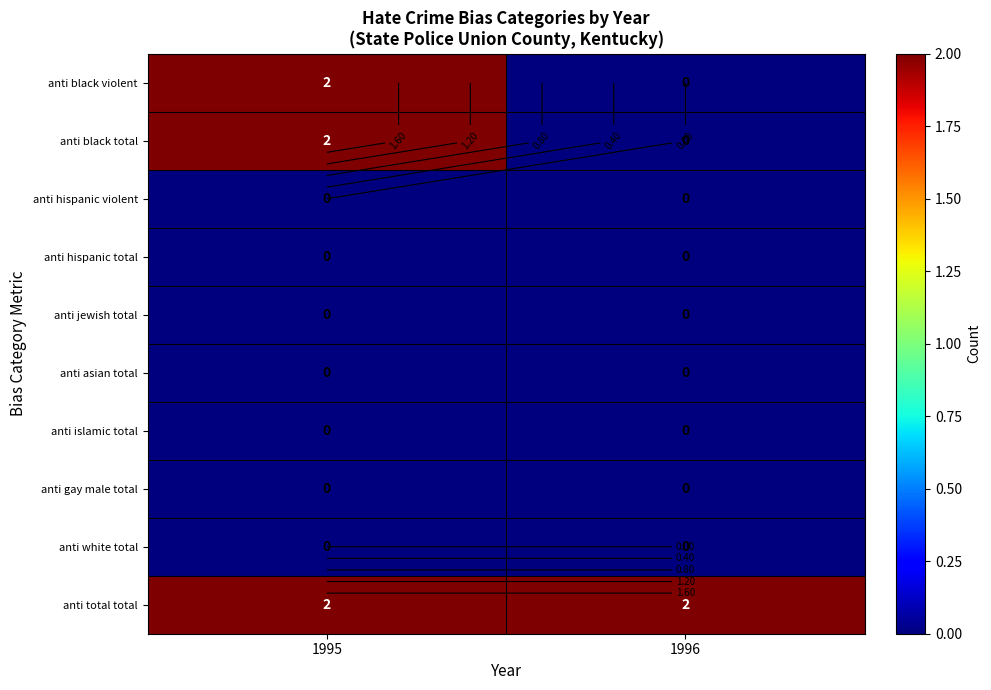

At which label is anti black total closest to 1?

1995